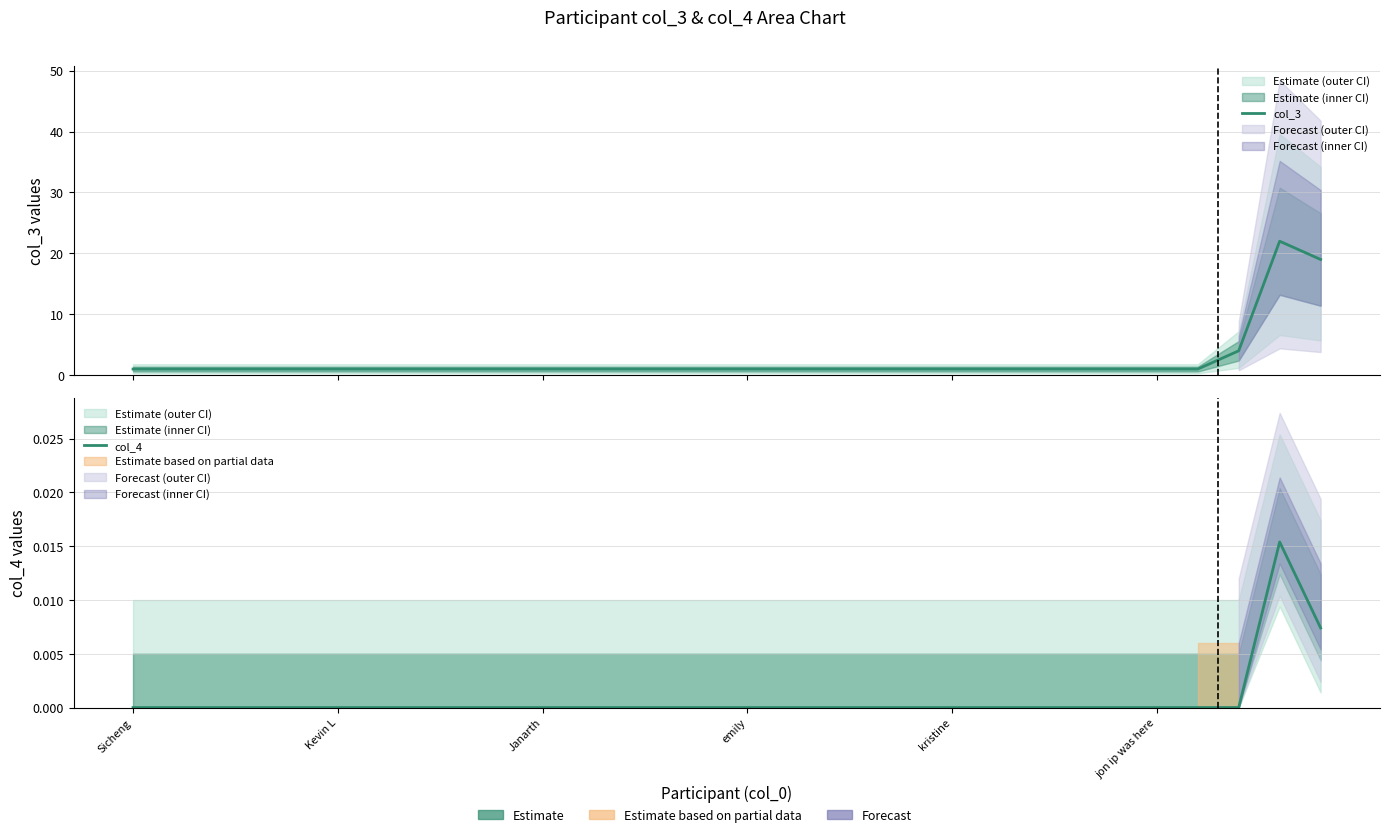

Where is the first local maximum for col_3?

28